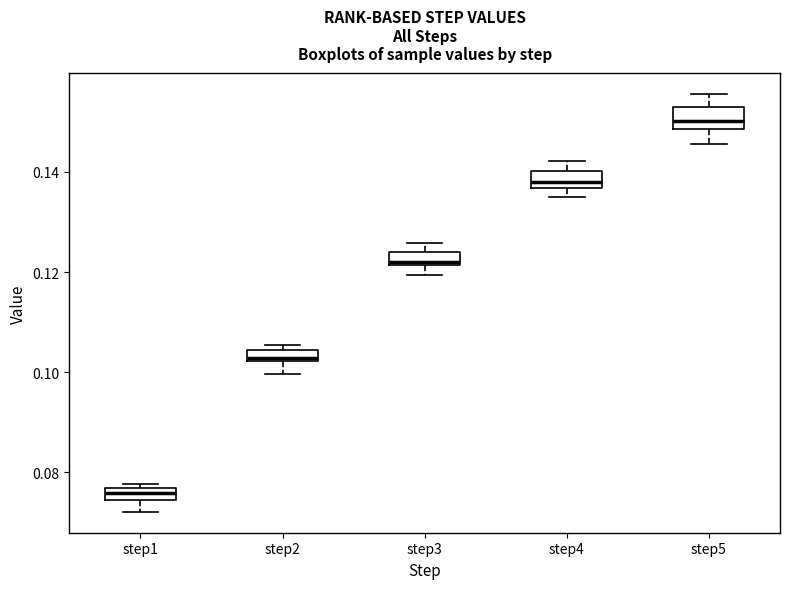

Where is the lower edge of the box for step3 on the y-axis? The values are not printed on the chart, so give them approximately, as read against the axis.

0.122